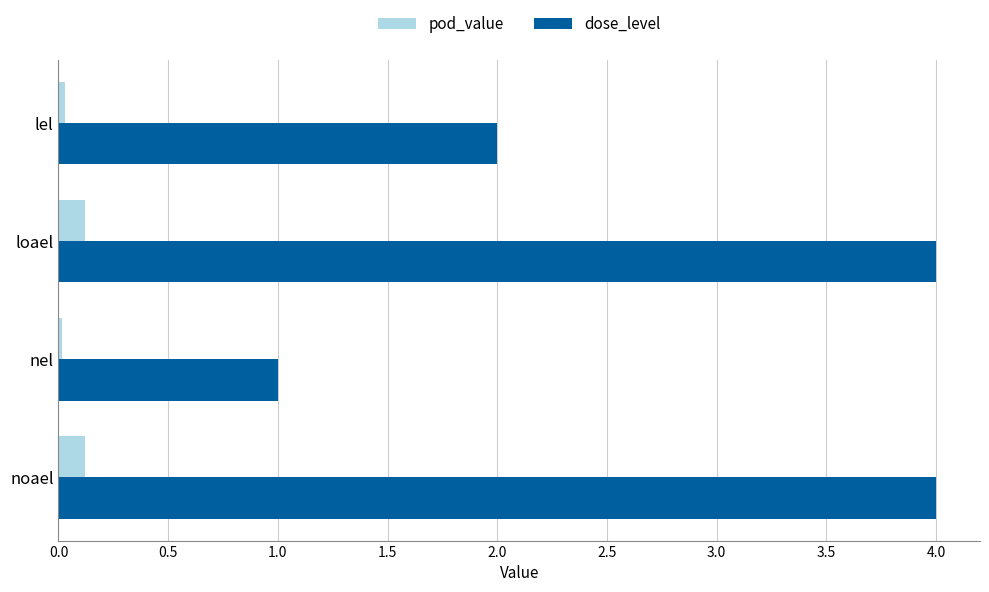

Which series has the largest range (max minus min)?

dose_level